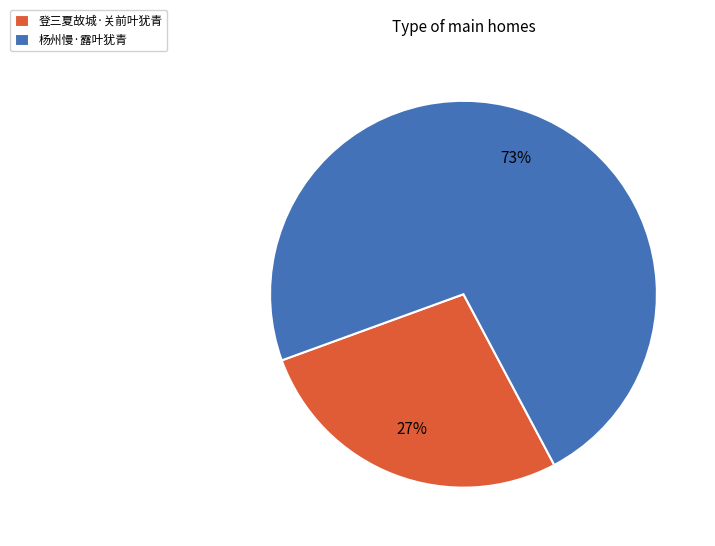

Is the sum of 杨州慢·露叶犹青 and 登三夏故城·关前叶犹青 greater than half?

Yes